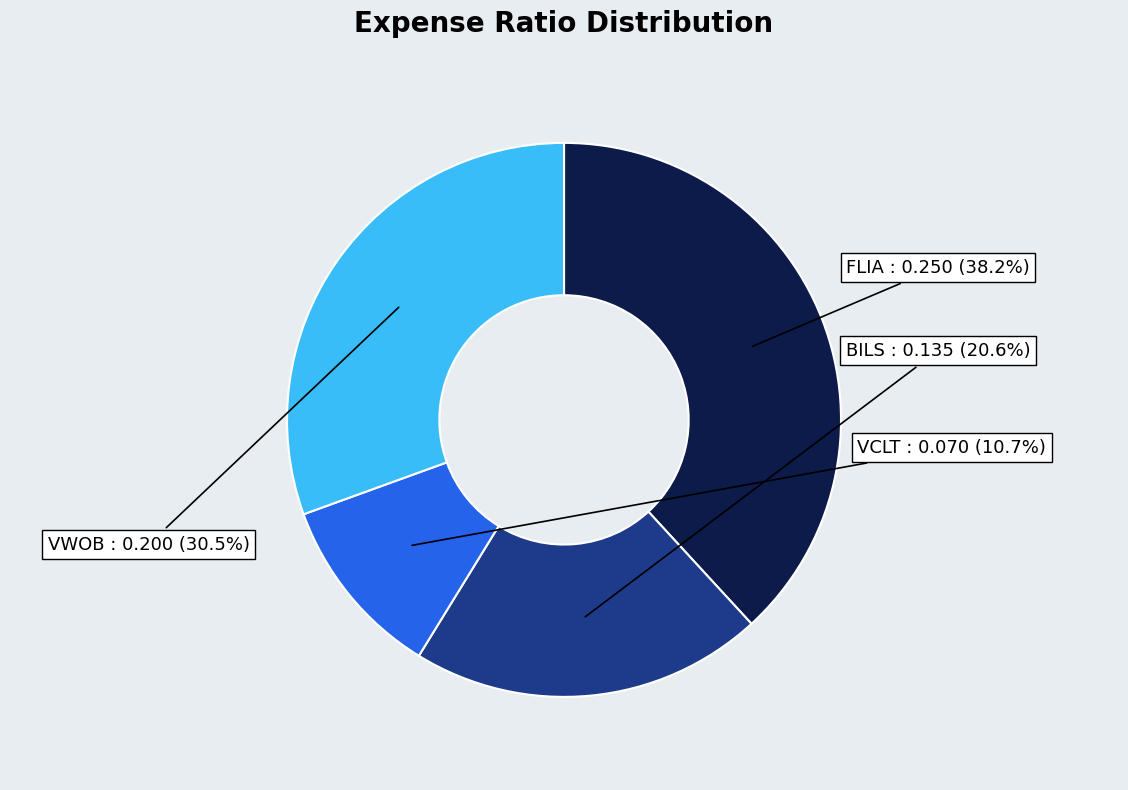

How many slices are in this pie chart?

4